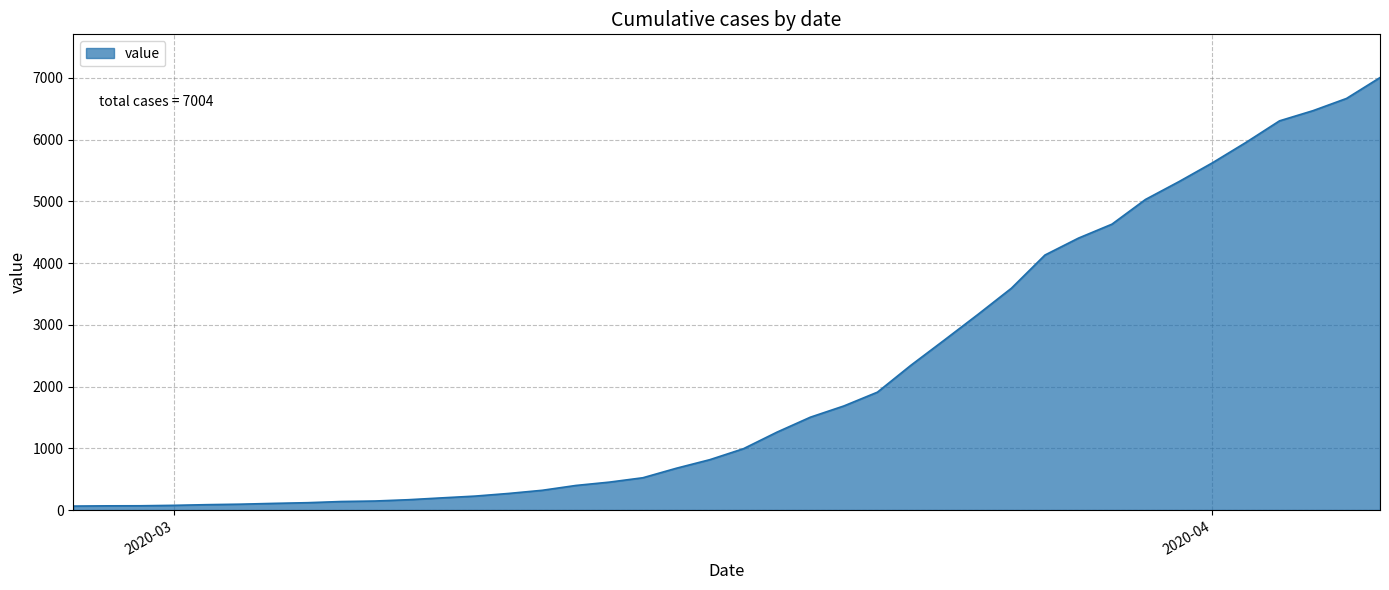

What is the maximum value shown in the chart?

7004